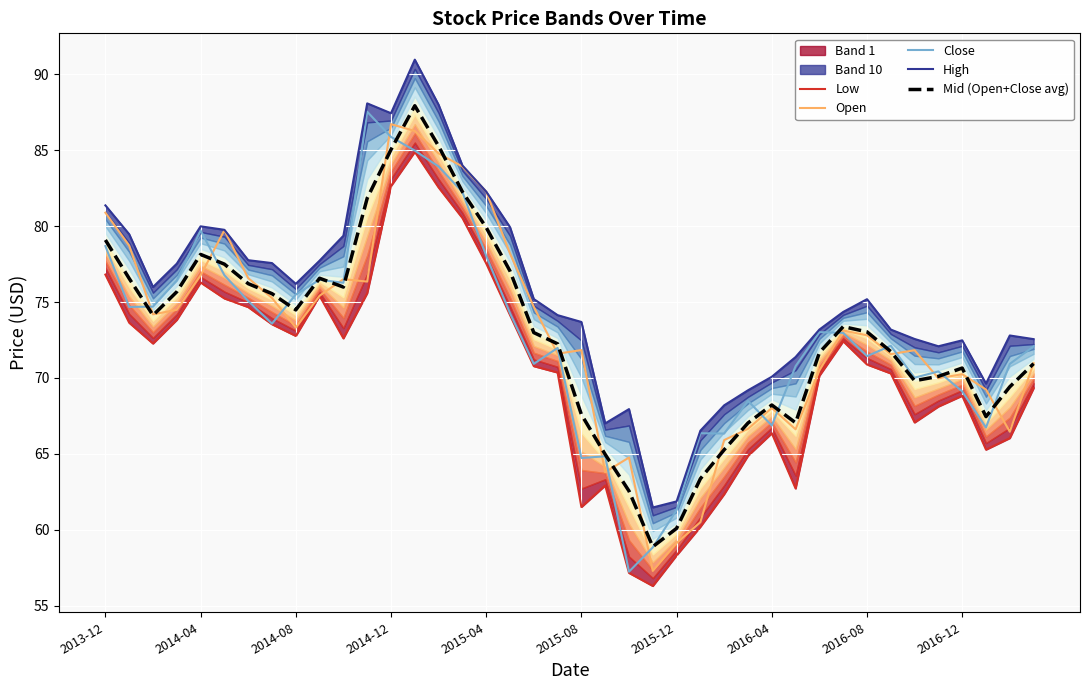

Between 36 and 39, which series saw the biggest shift?

Close